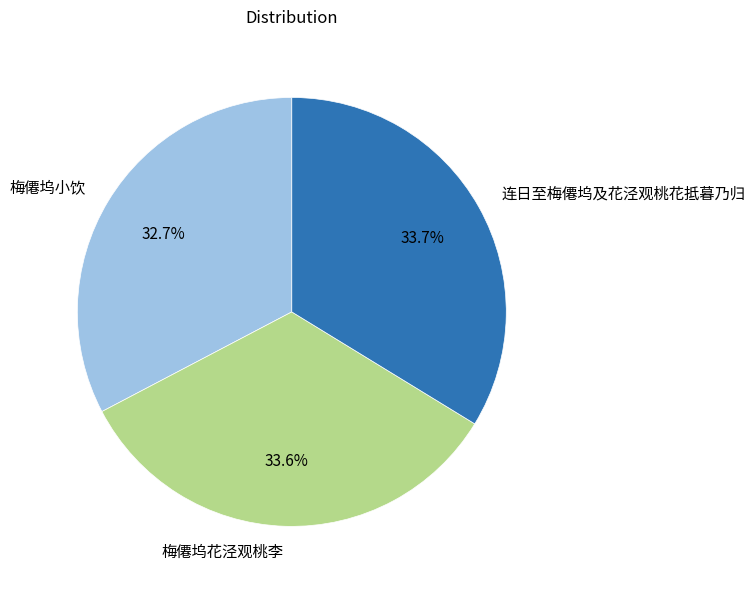

True or false: 梅僊坞小饮 accounts for 33% of the total.

True